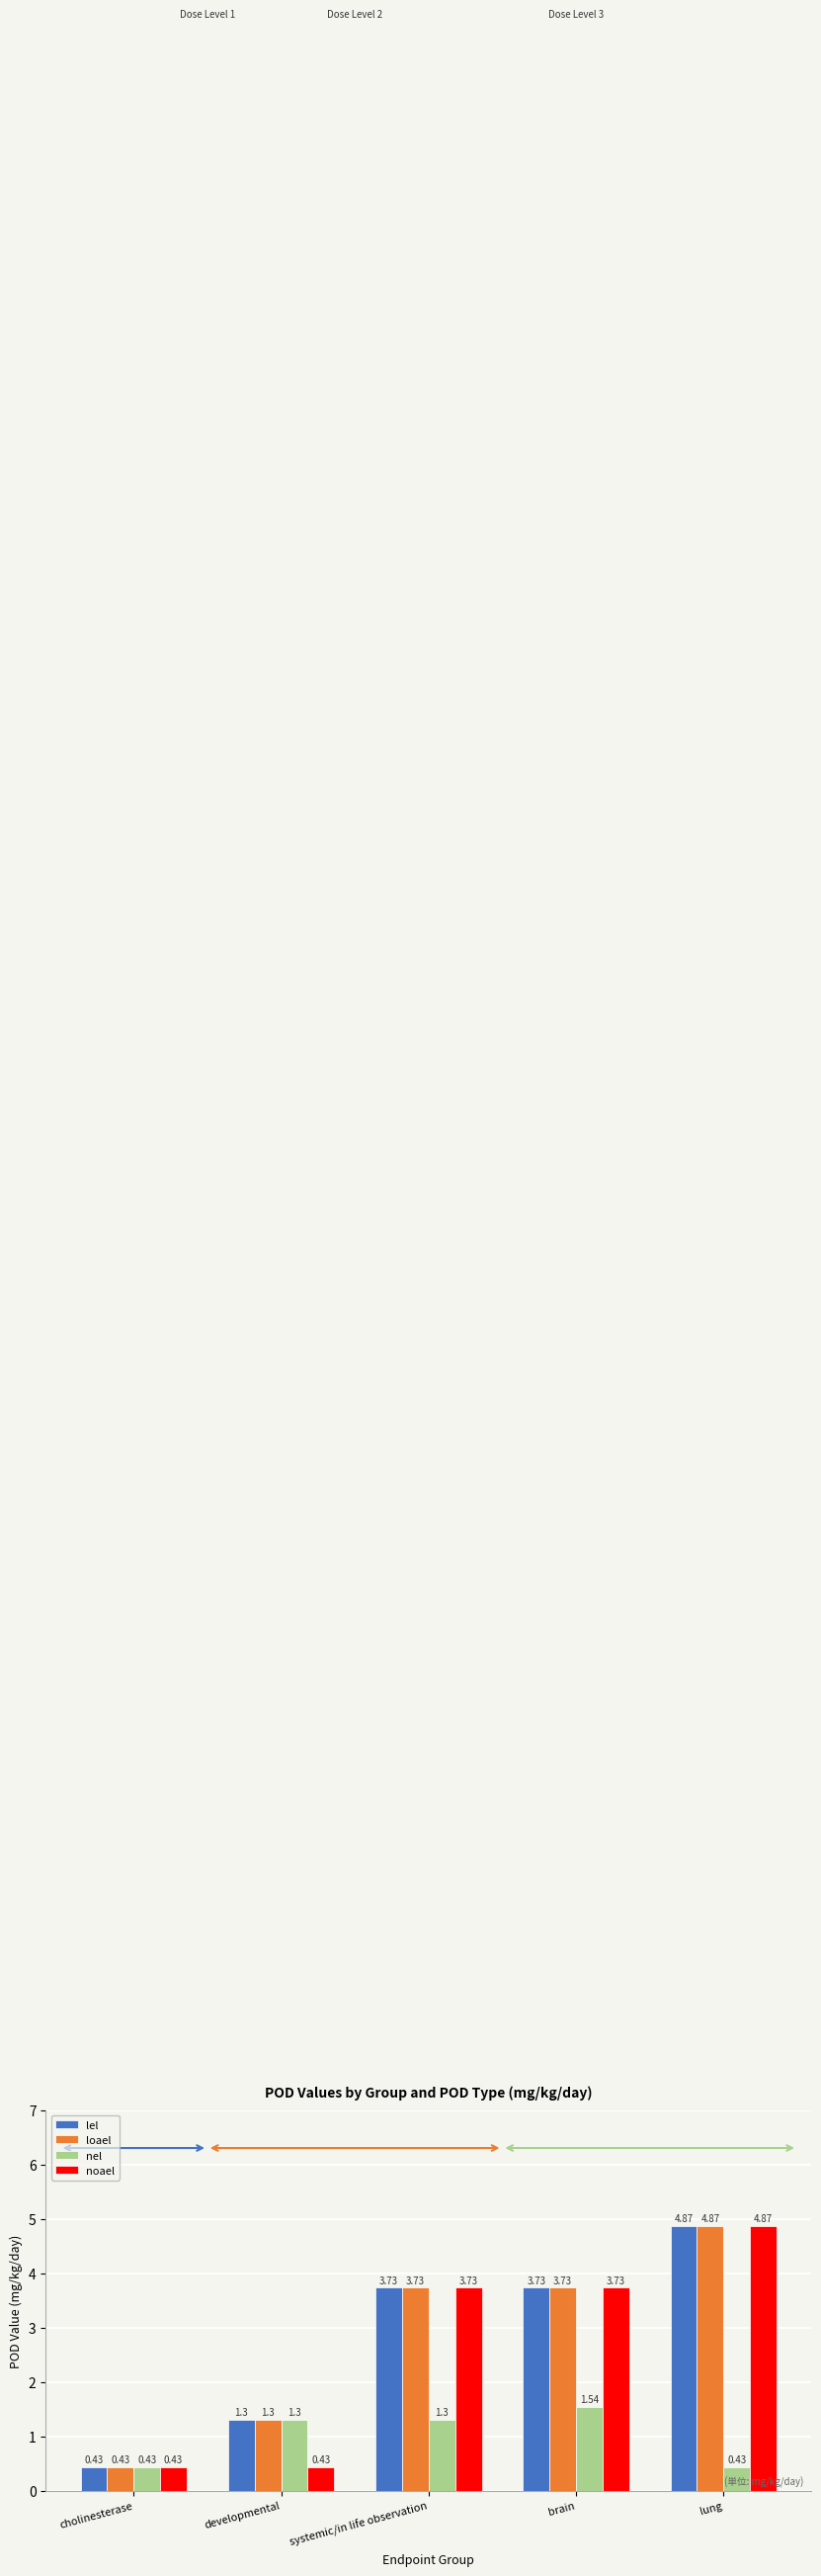

True or false: lel has a value of 1.3 at developmental.

True